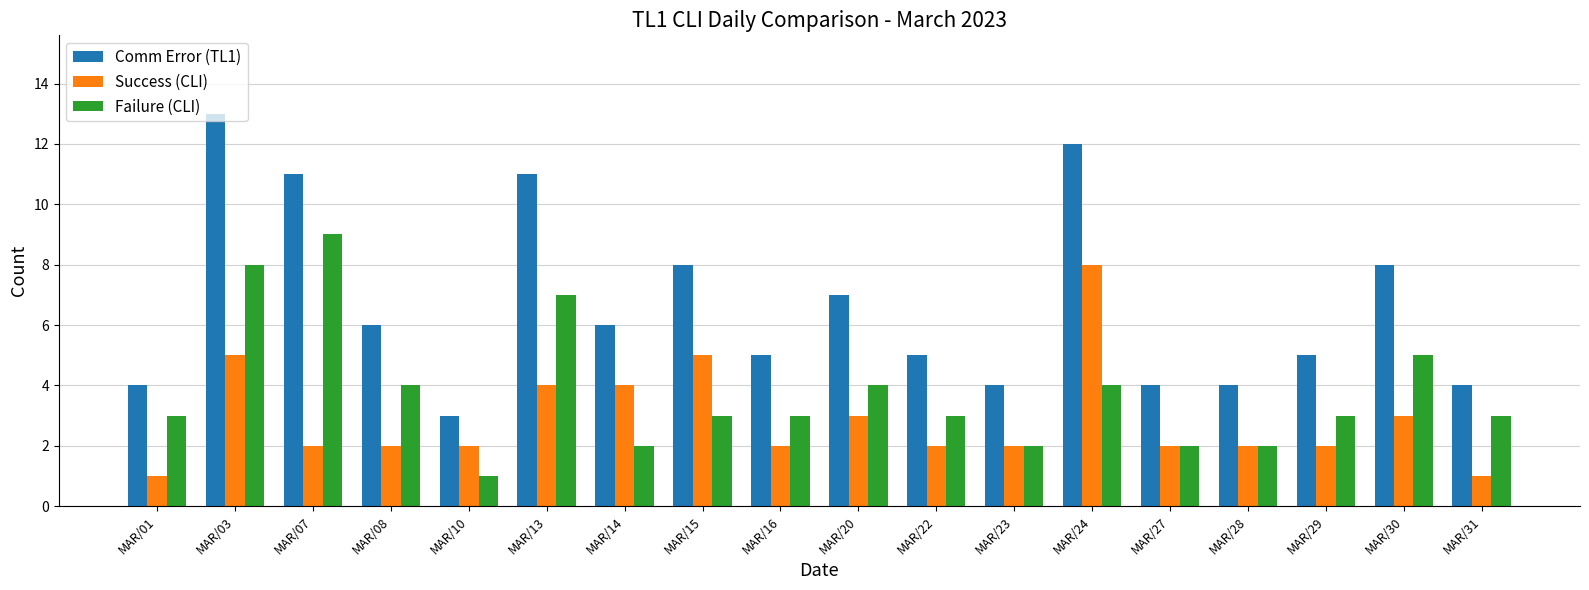

What is the value of the Success (CLI) bar at the 2nd from the left?

5